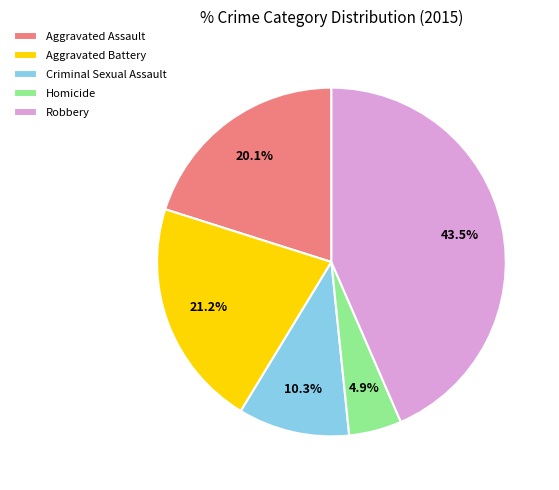

What percentage do Aggravated Assault and Homicide together represent?

25.0%